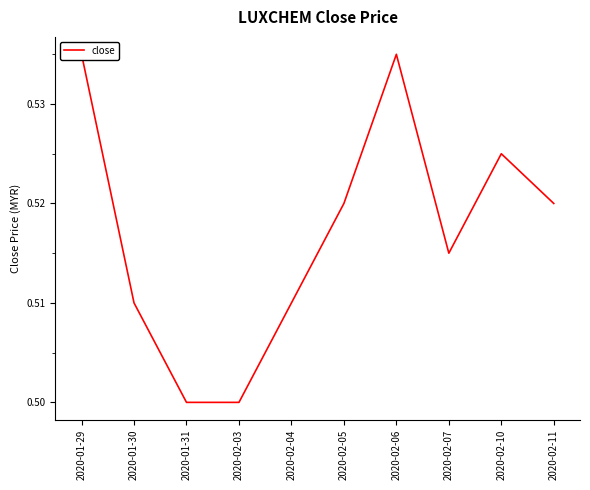

What is the minimum value shown in the chart?

0.5